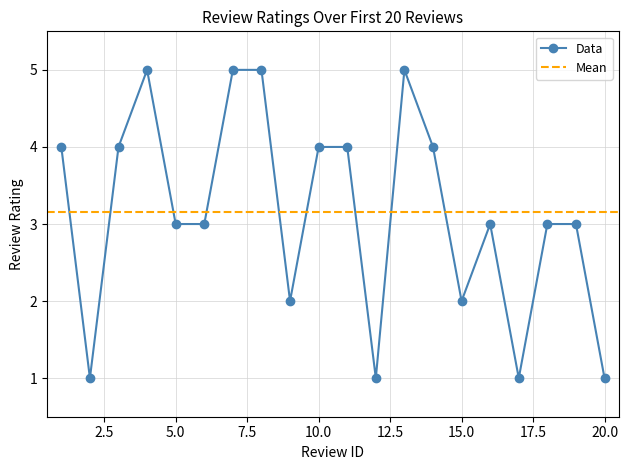

What is the sum of all values?

63